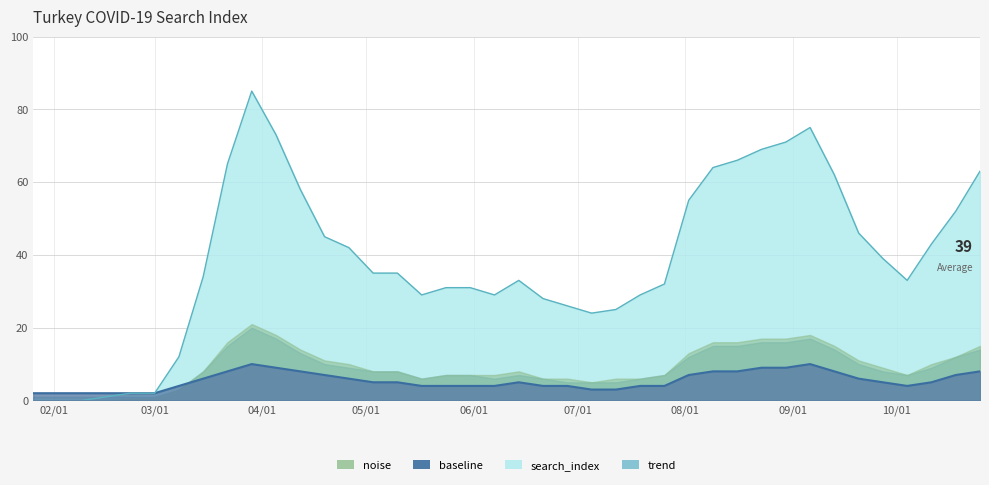

At which label does search_index reach its peak?

2020-03-29